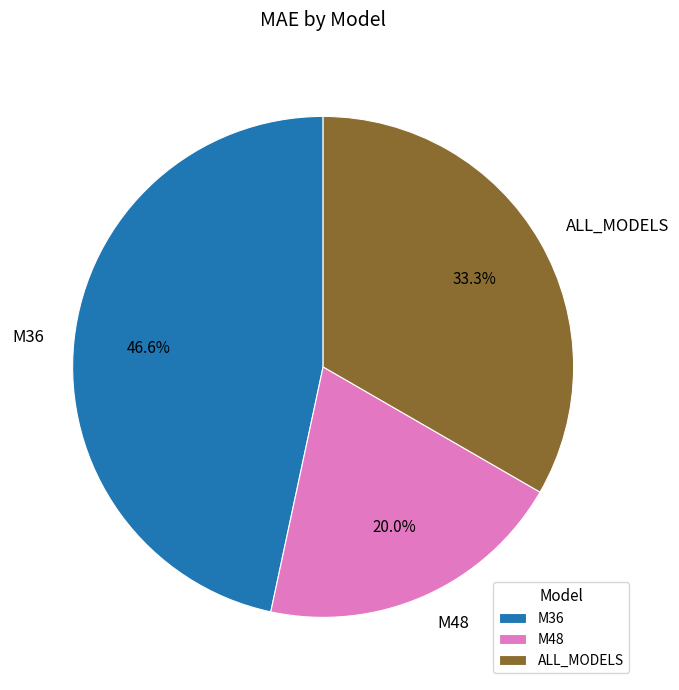

To the nearest percent, what percentage of the pie is M36?

47%